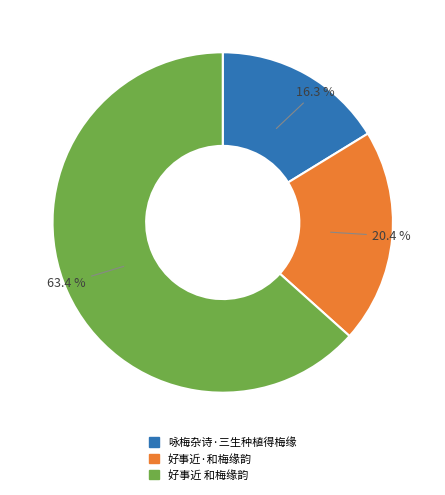

Which slice is the smallest?

咏梅杂诗·三生种植得梅缘